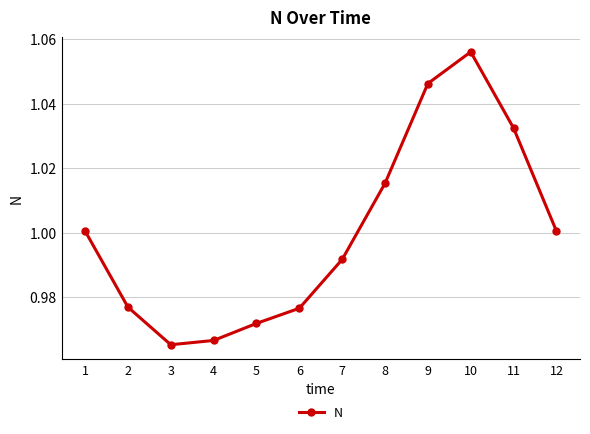

True or false: there are more than 0 points higher than both neighbors.

True